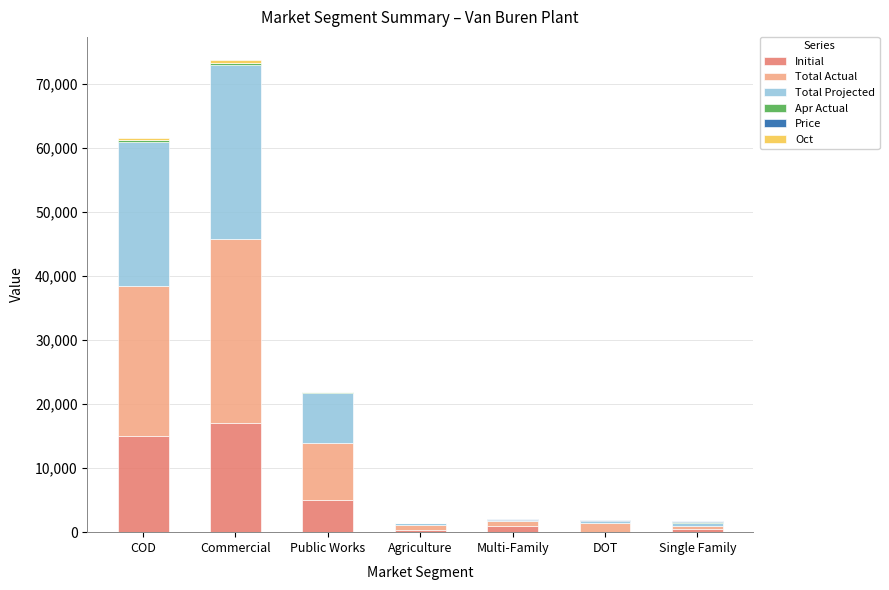

At which category is the sum across all series the highest?

Commercial